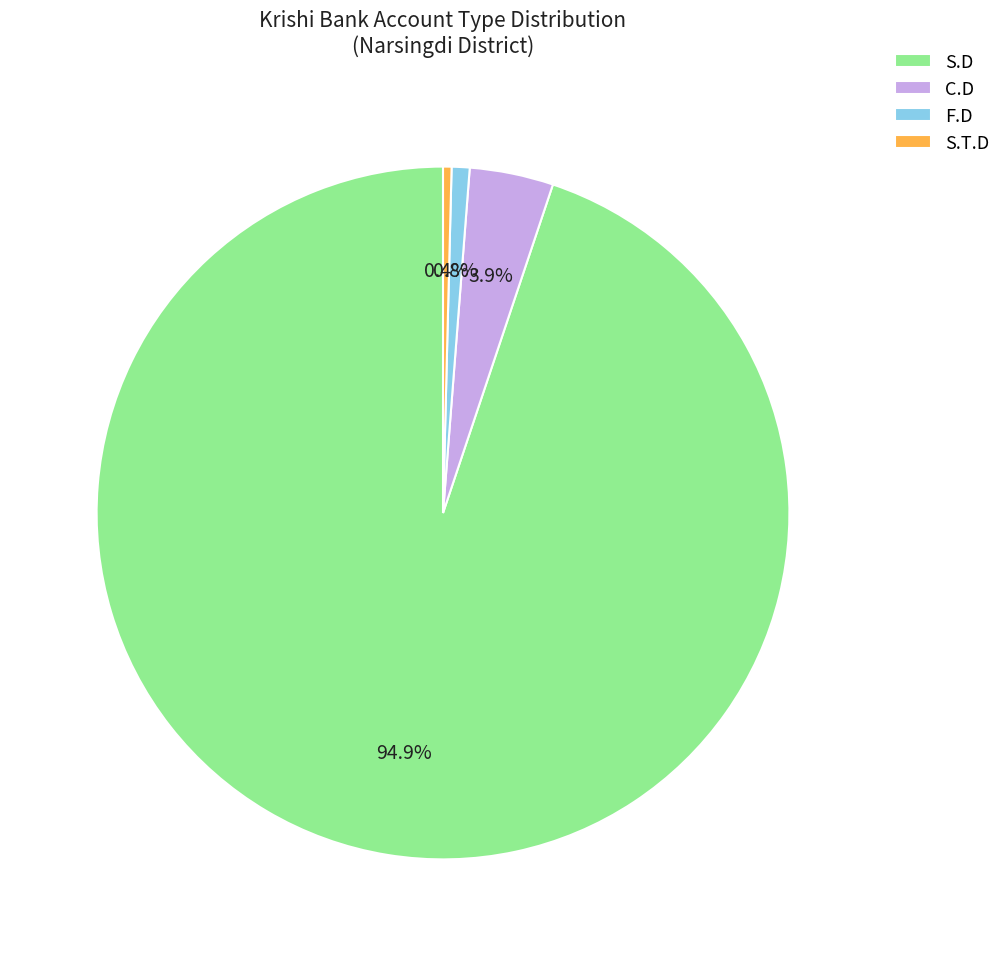

Between F.D and C.D, which is larger?

C.D